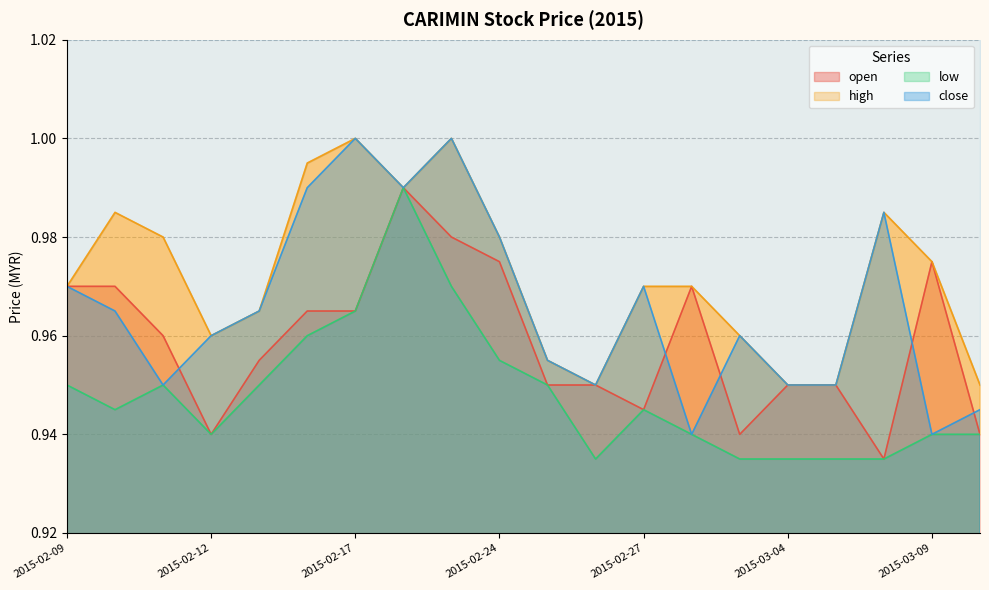

True or false: open and high intersect in this chart.

False